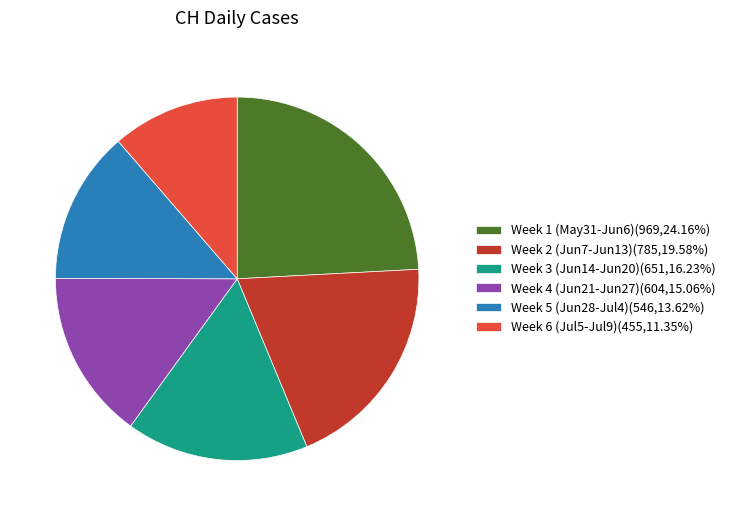

How many slices are in this pie chart?

6